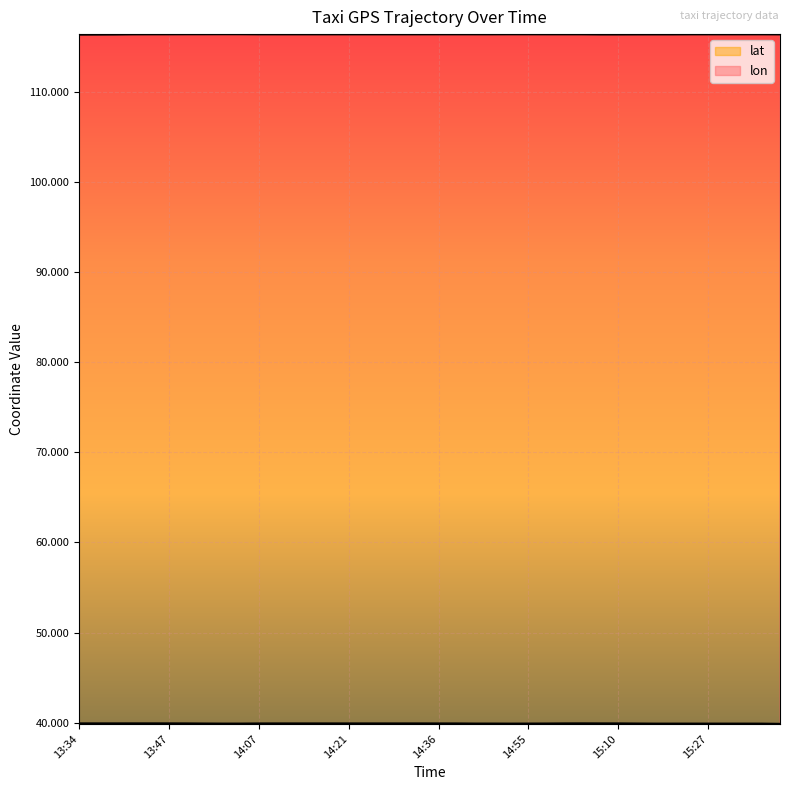

What is the sum of all lat values?

1597.0